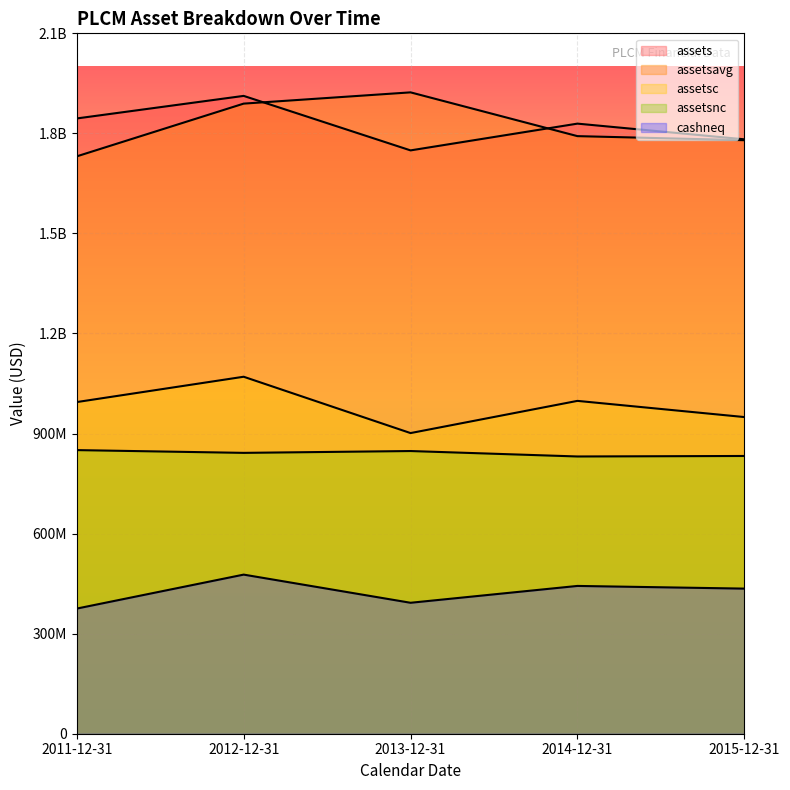

True or false: assetsc and assetsnc intersect in this chart.

False